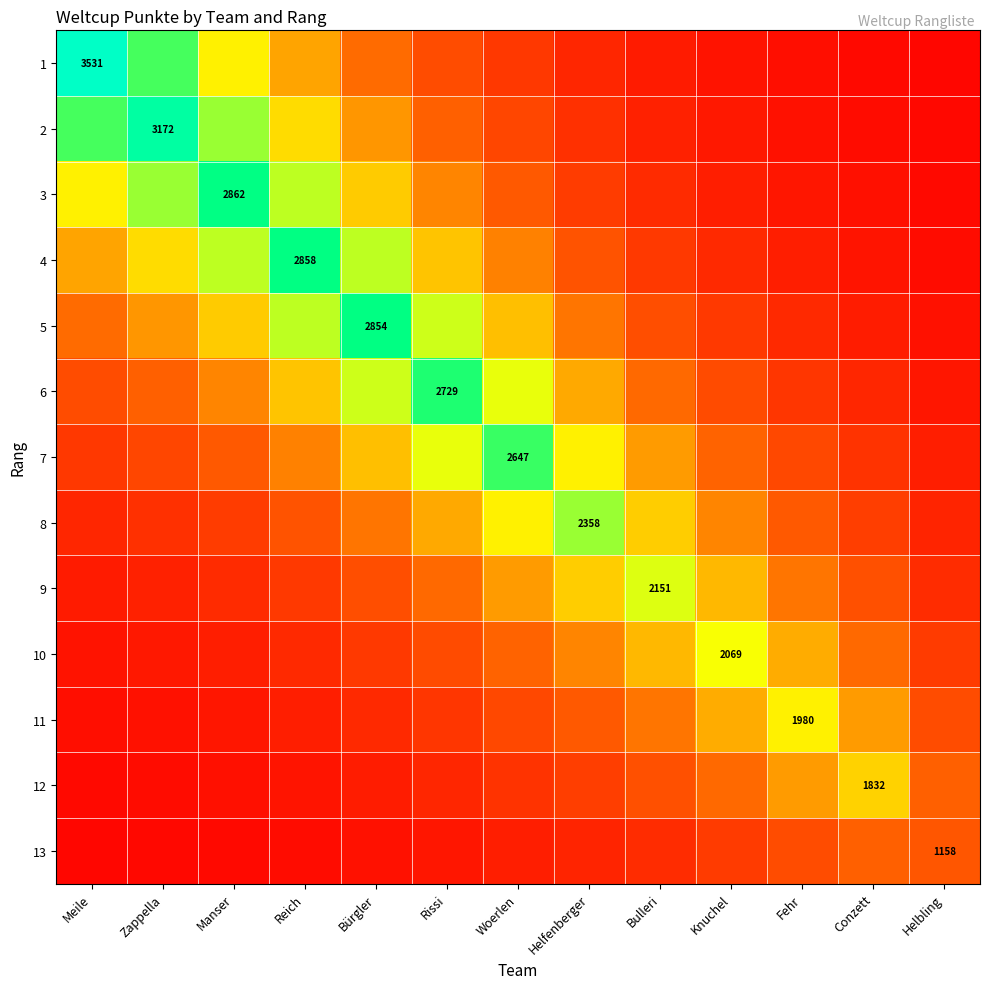

Rank the series at Conzett from highest to lowest value.

12, 11, 10, 13, 9, 8, 7, 6, 5, 4, 3, 2, 1